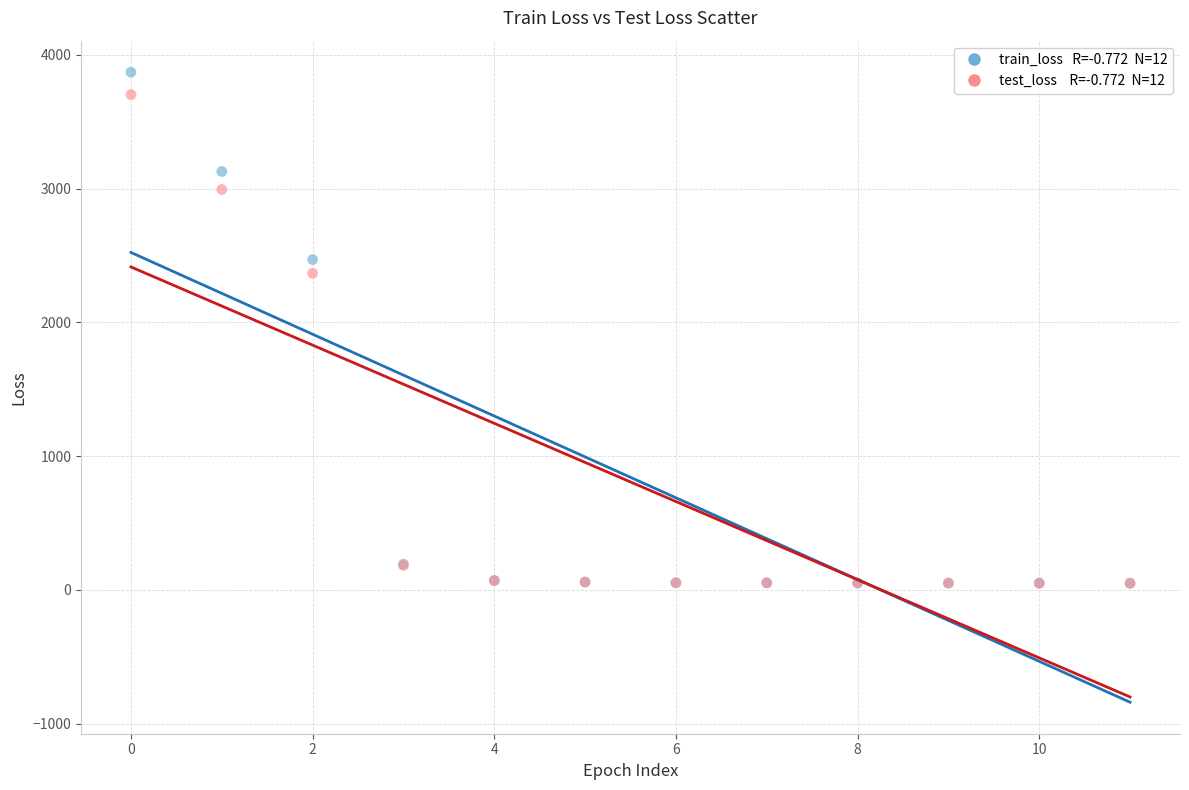

Across all series, what Y value is closest to 1960?

2367.6